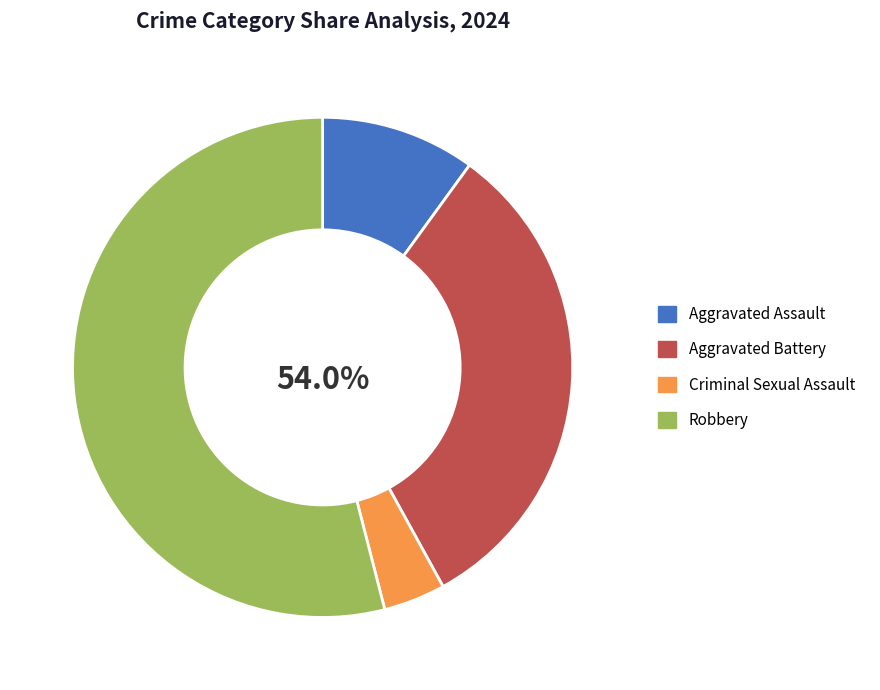

Is there any slice that represents more than half of the pie?

Yes